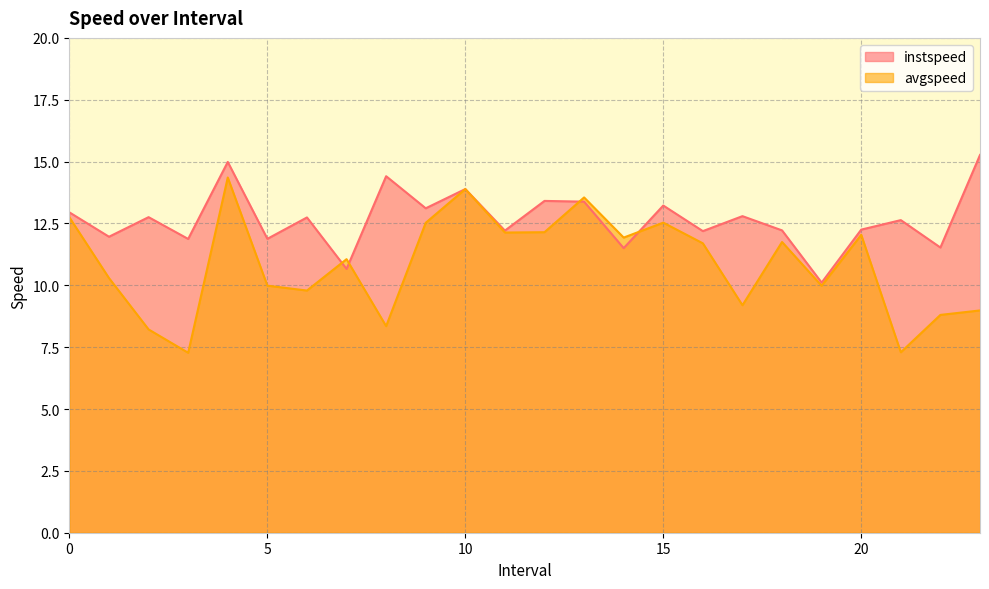

What is the greatest value displayed?

15.3